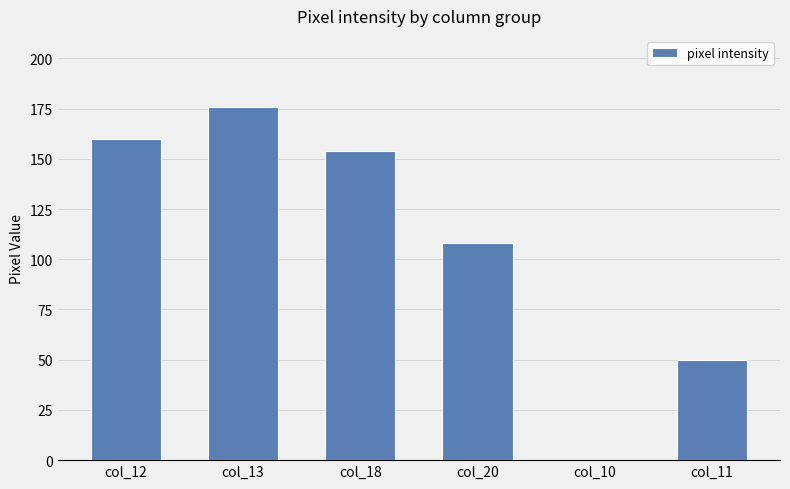

True or false: the data shows 0 at col_10.

True